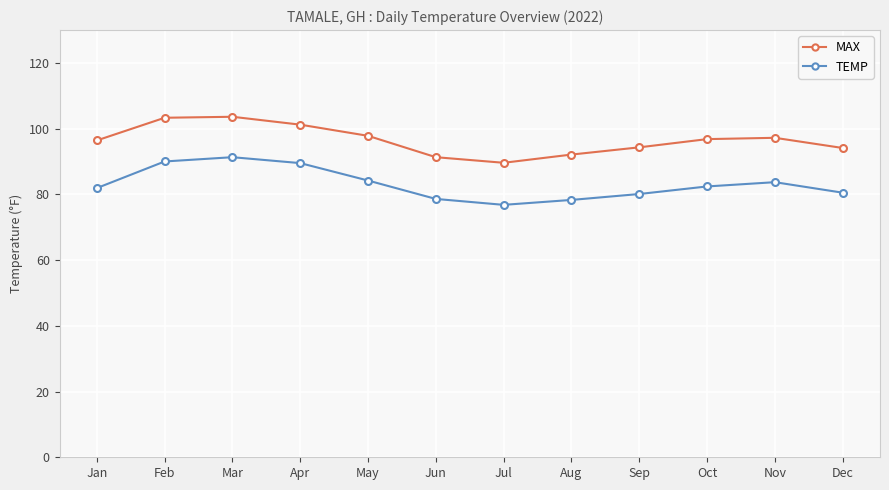

True or false: MAX and TEMP cross at least once.

False